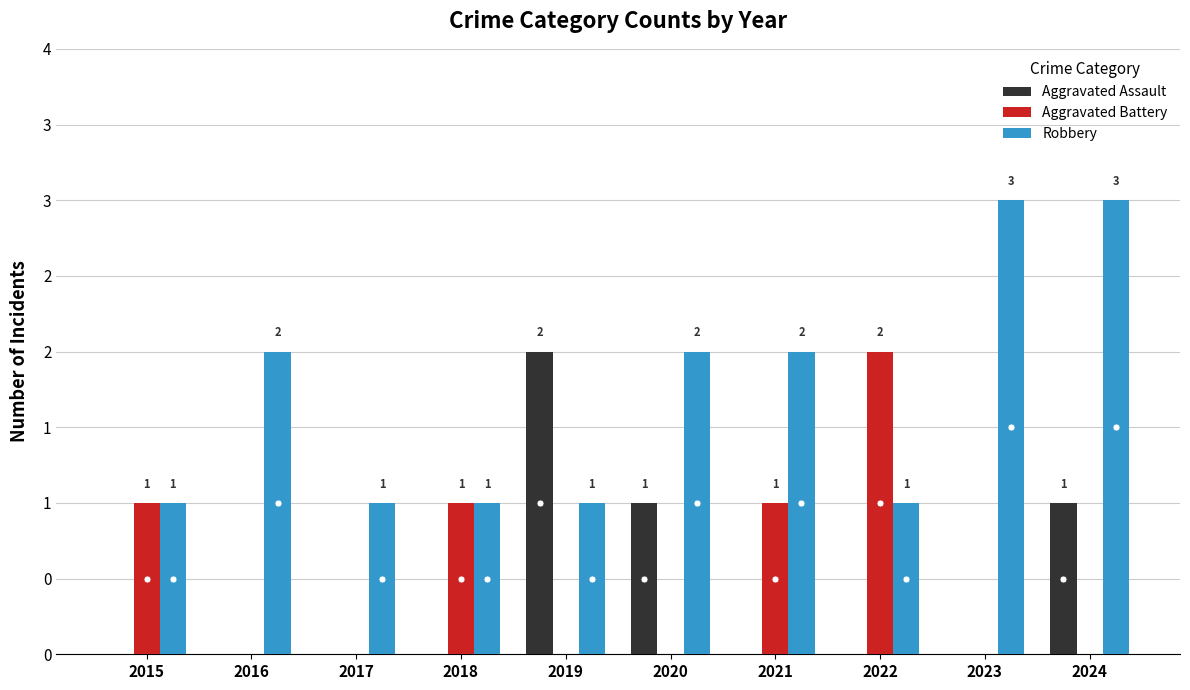

Are the bars horizontal?

No